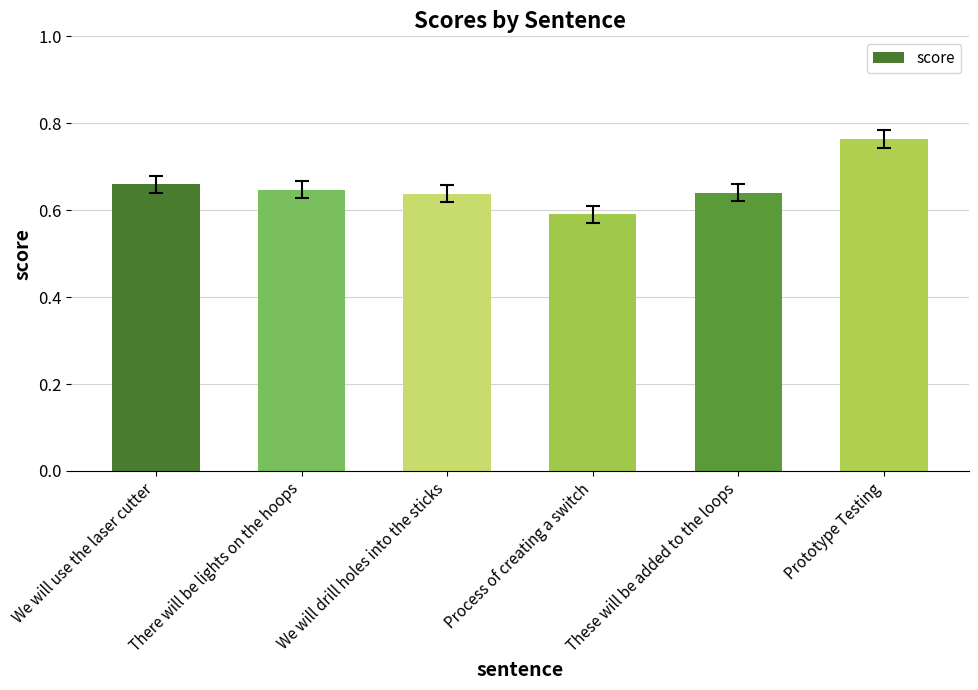

Which category has the lowest value across all series?

Process of creating a switch